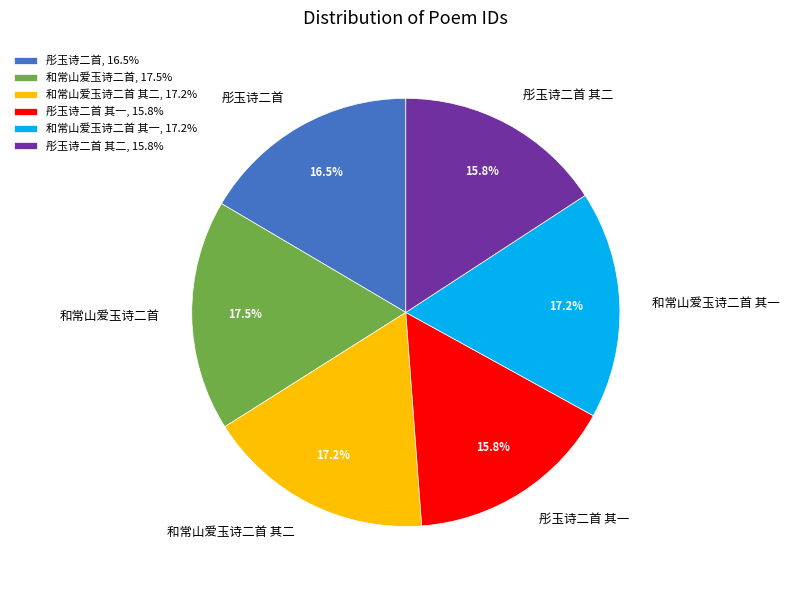

Is there any slice that represents more than half of the pie?

No